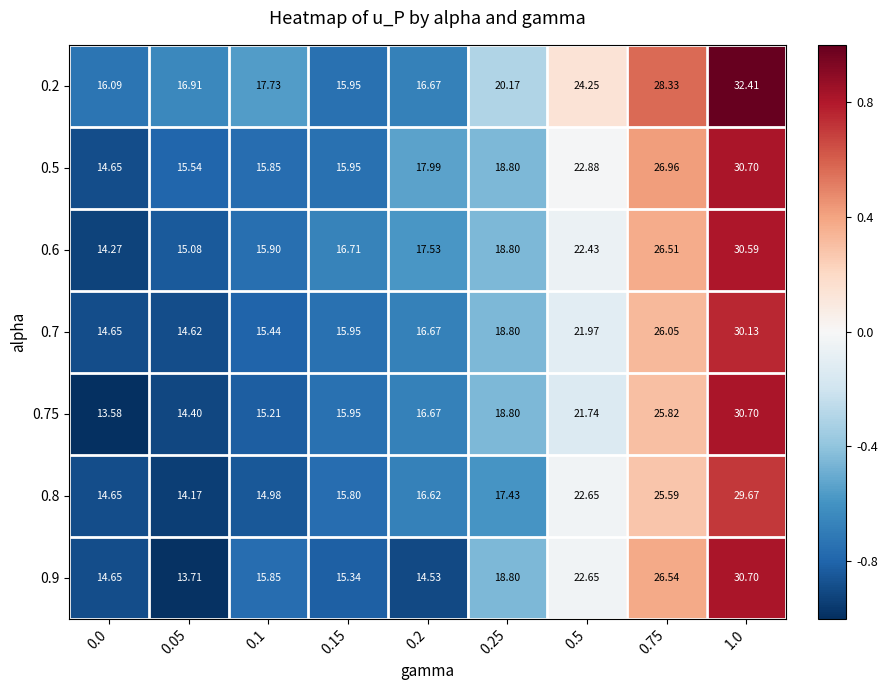

How many series are shown in this chart?

7